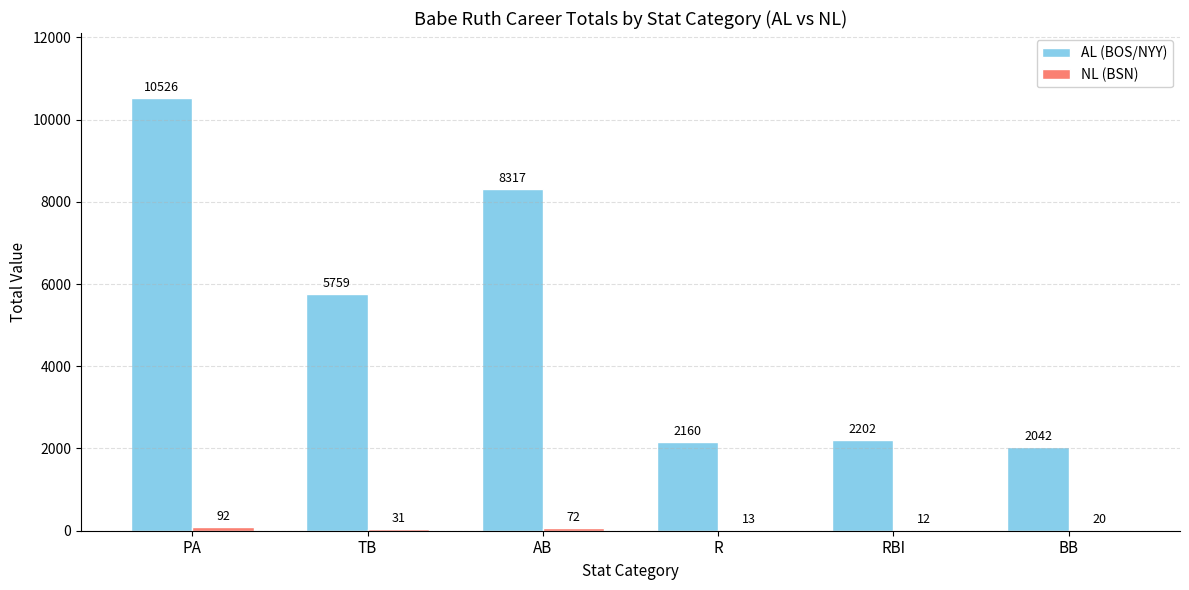

What is the sum of all AL (BOS/NYY) values?

31006